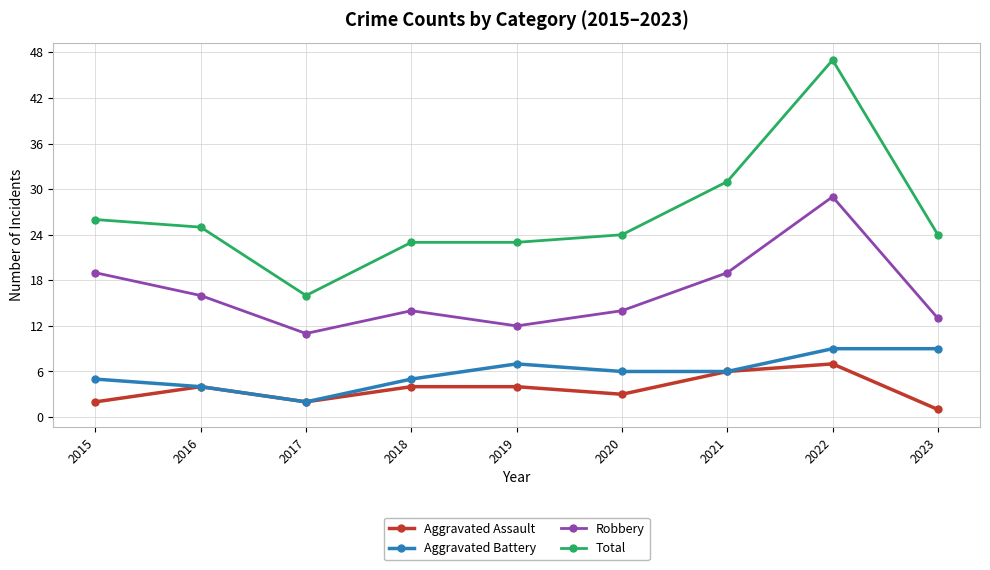

Which label corresponds to the largest value in the chart?

2022